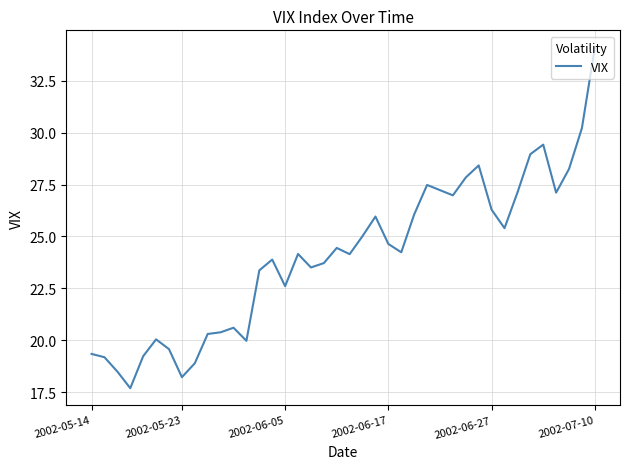

How many values exceed 24?

22